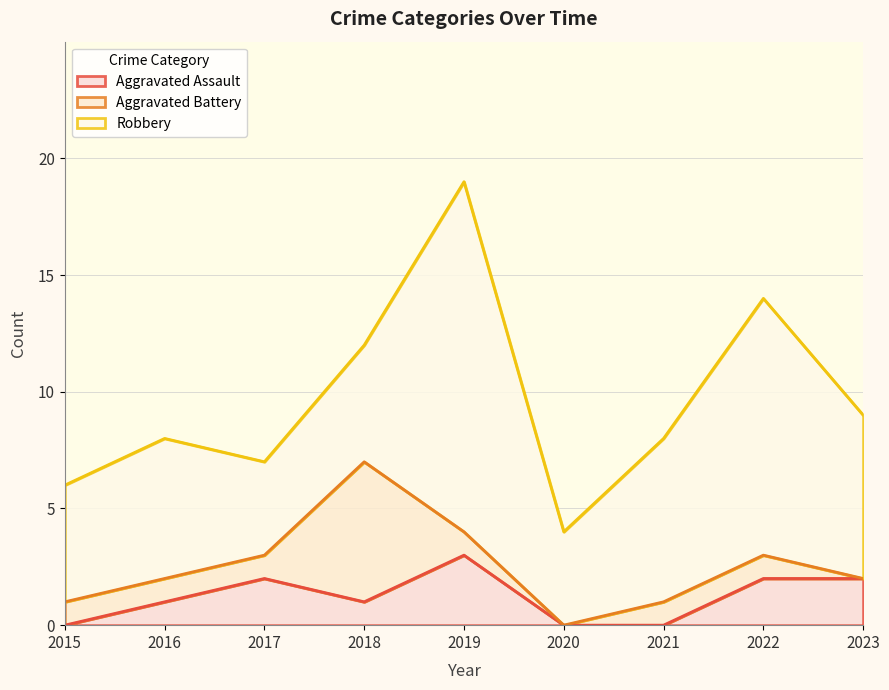

Which series has the largest range (max minus min)?

Robbery